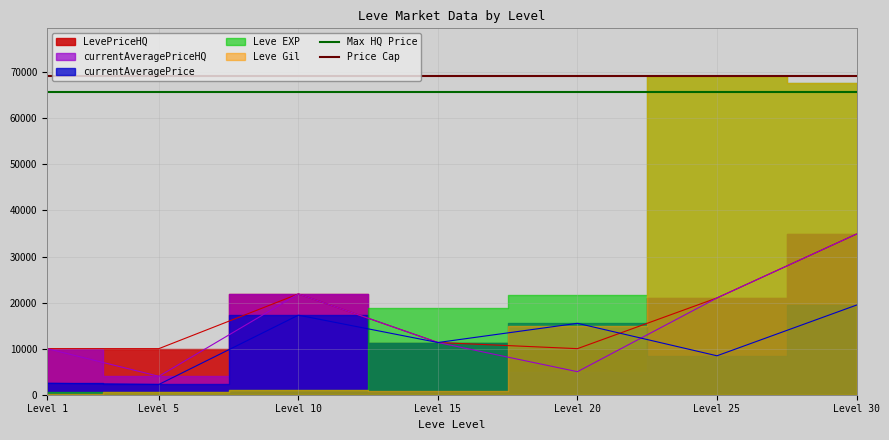

Is the value of Max HQ Price at Level 5 greater than the value of Price Cap at Level 1?

No